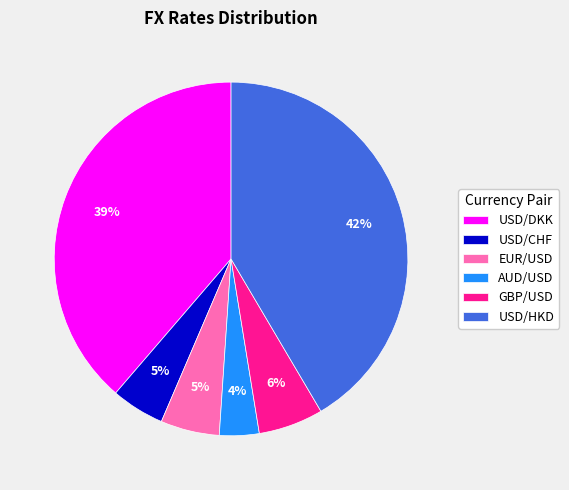

Which slice is the smallest?

AUD/USD